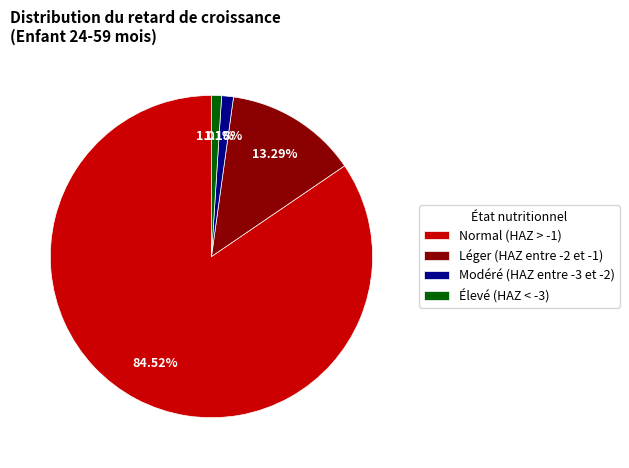

To the nearest percent, what is the difference between the largest and smallest slice percentages?

84%